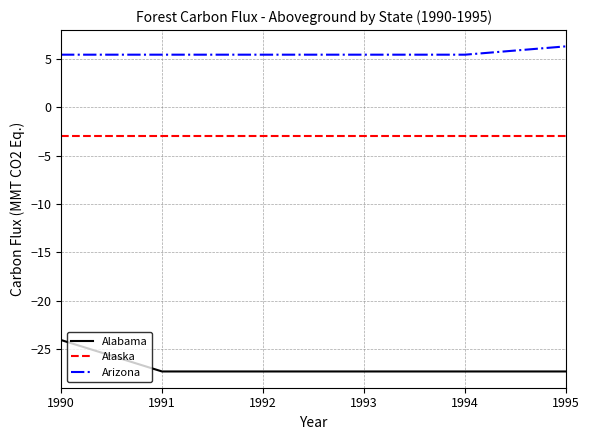

True or false: Arizona and Alaska cross at least once.

False